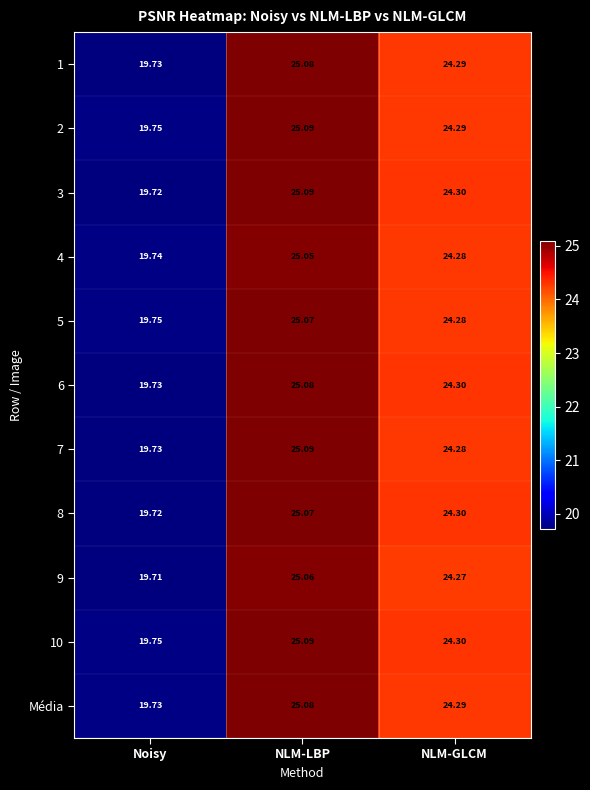

Is the value of Média at NLM-LBP greater than the value of 1 at NLM-GLCM?

Yes